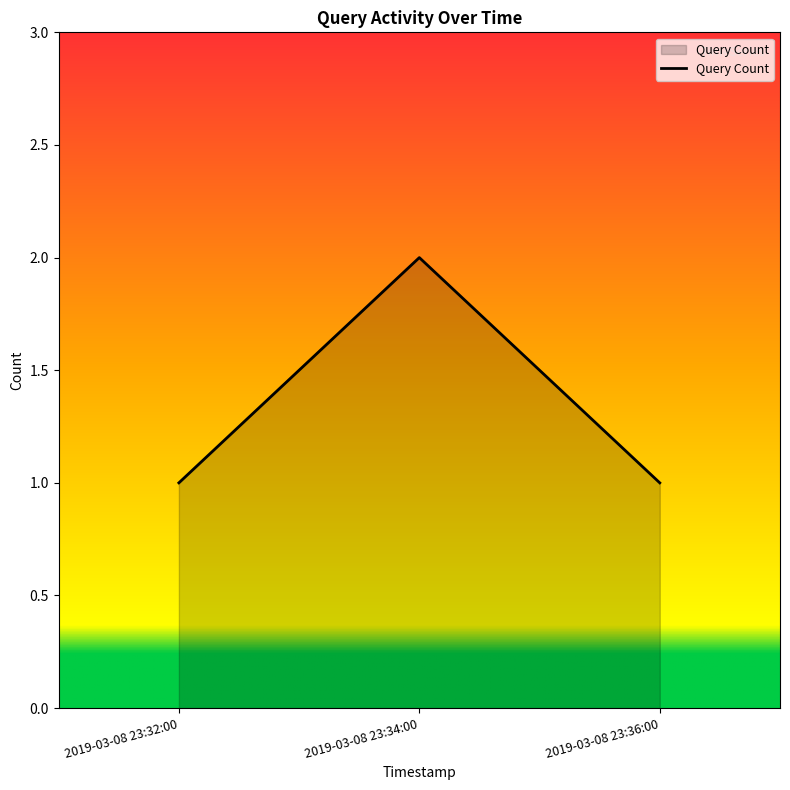

The chart shows a value of 1 at 2019-03-08 23:34:00. True or false?

False